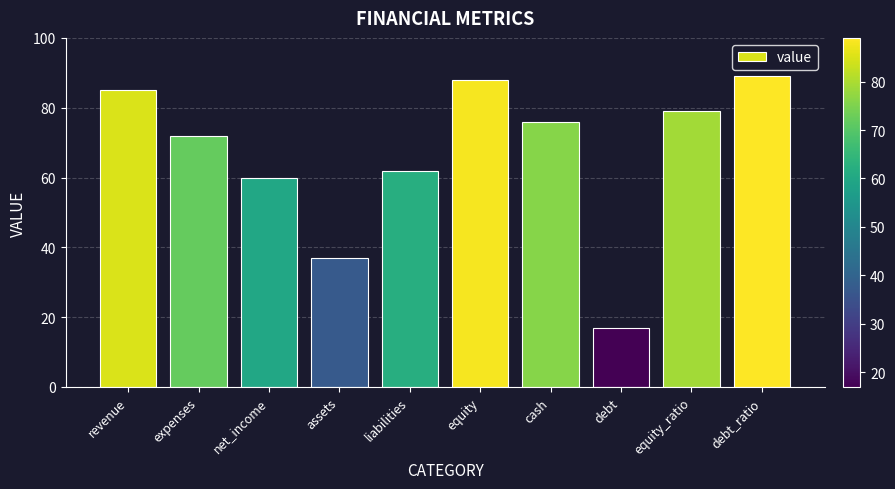

What is the difference between the values at expenses and net_income?

12